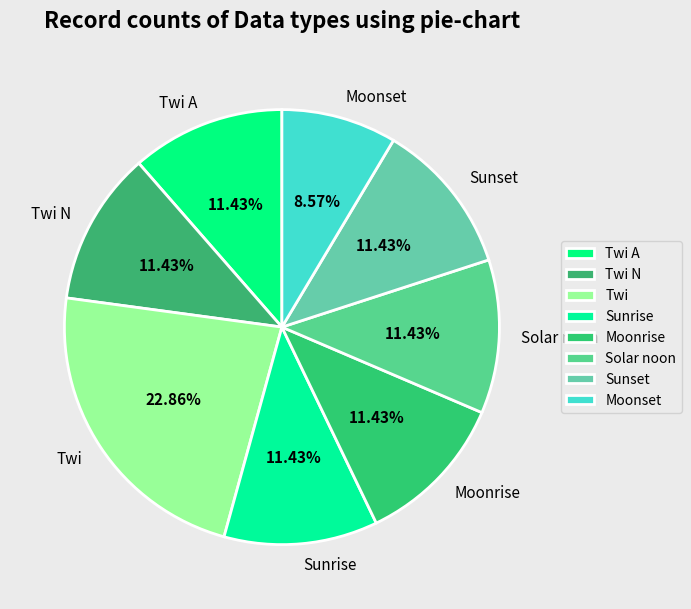

What percentage is the Moonrise slice, to the nearest percent?

11%